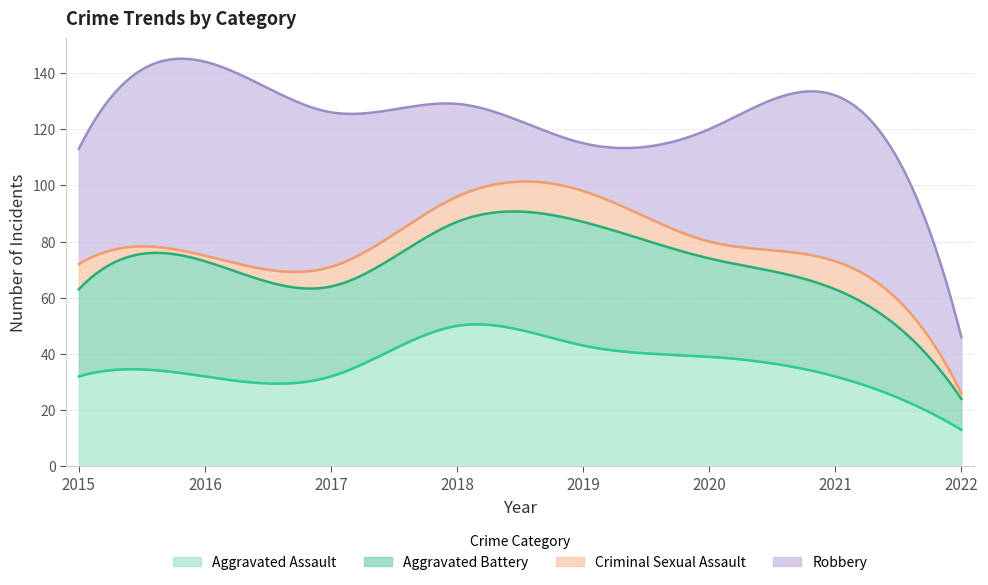

What is the difference between the maximum and minimum values in the Aggravated Assault series?

37.5